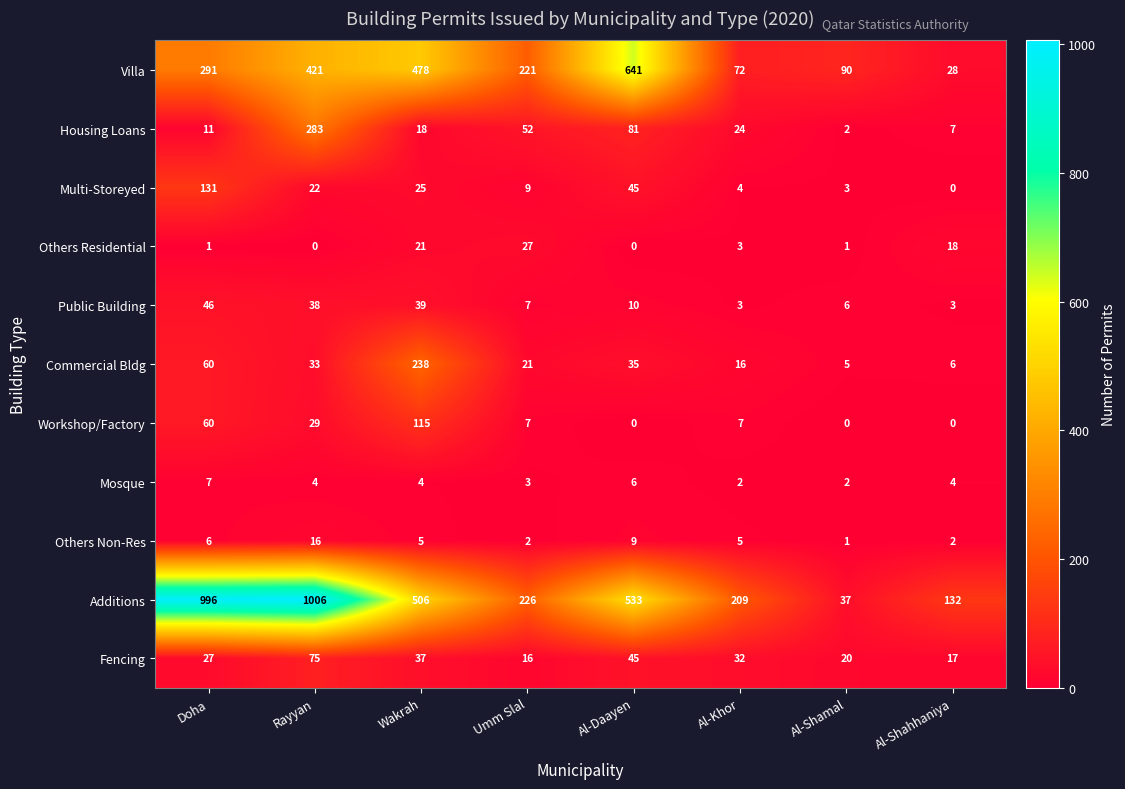

How many distinct data groups are displayed?

11